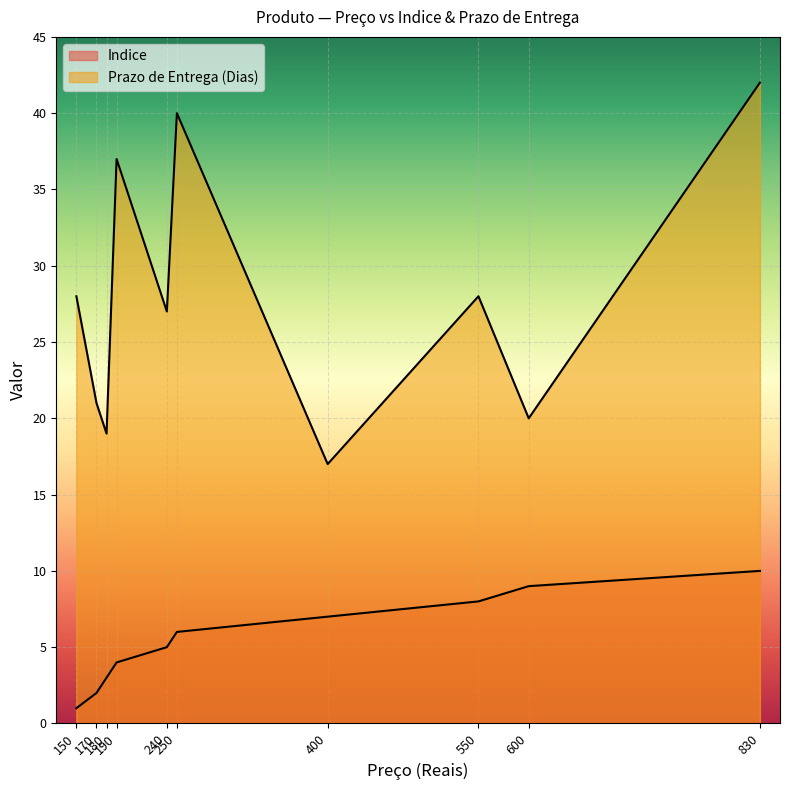

How many values in the Prazo de Entrega (Dias) series are below 28?

5